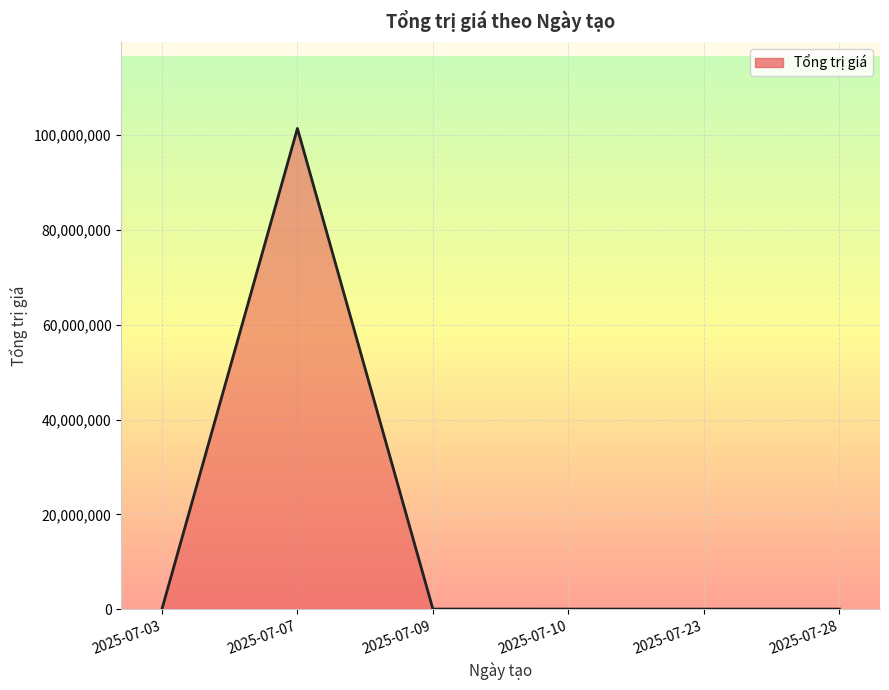

How many values exceed 0?

2